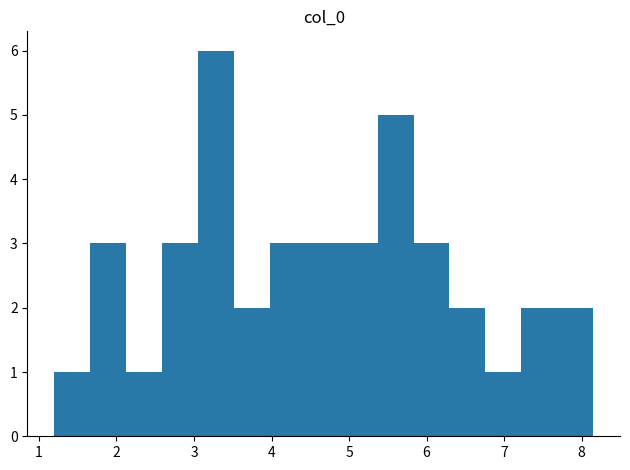

What is the height of the bar covering 2.1 to 2.6 on the x-axis? Neither the bar edges nor the heights are printed on the chart, so give them approximately, as read against the axes.

1